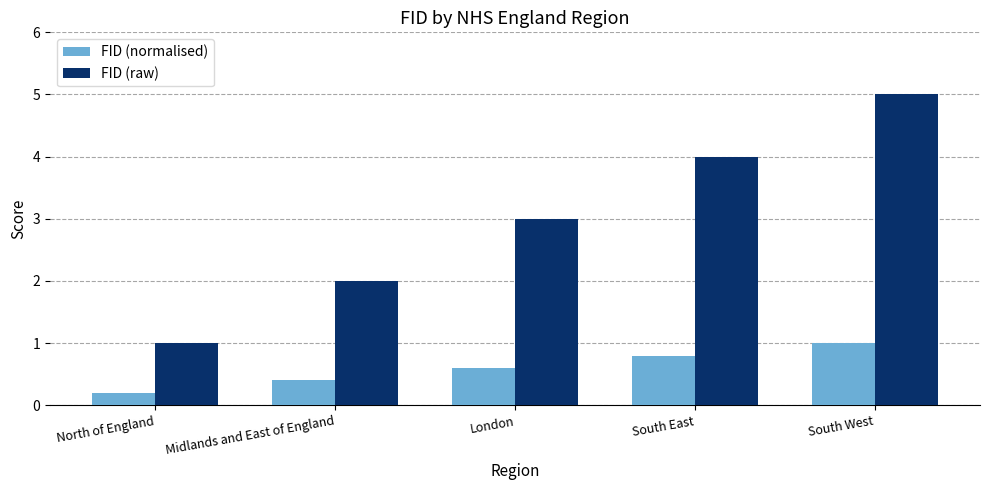

True or false: FID (raw) has a value of 2.6 at Midlands and East of England.

False